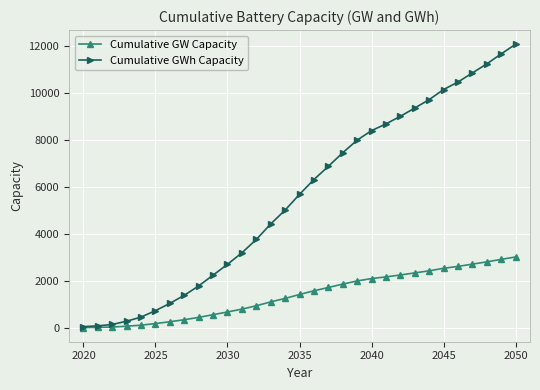

Which series has the largest range (max minus min)?

Cumulative GWh Capacity